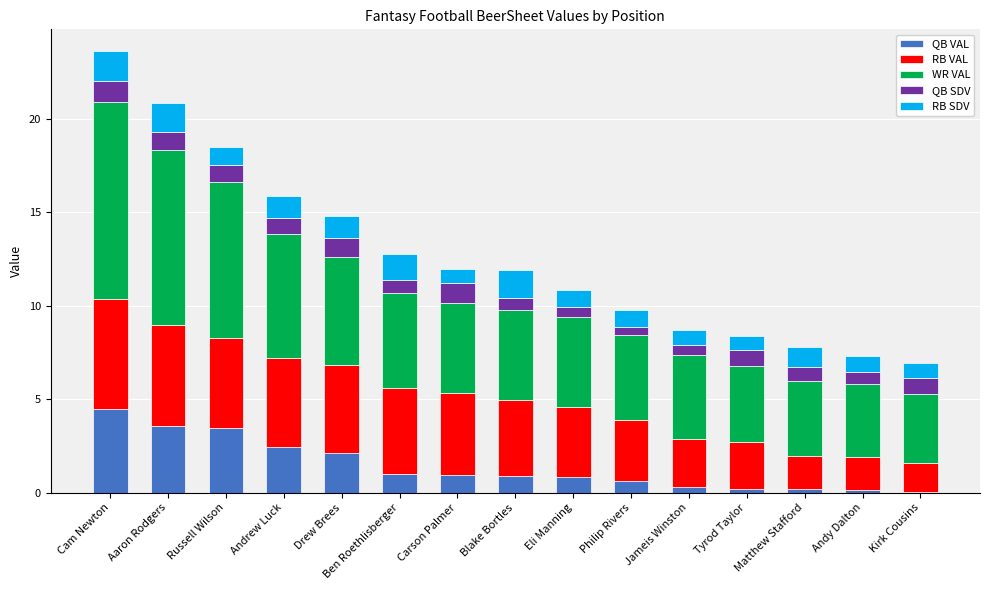

What is the highest value of the QB VAL series?

4.5